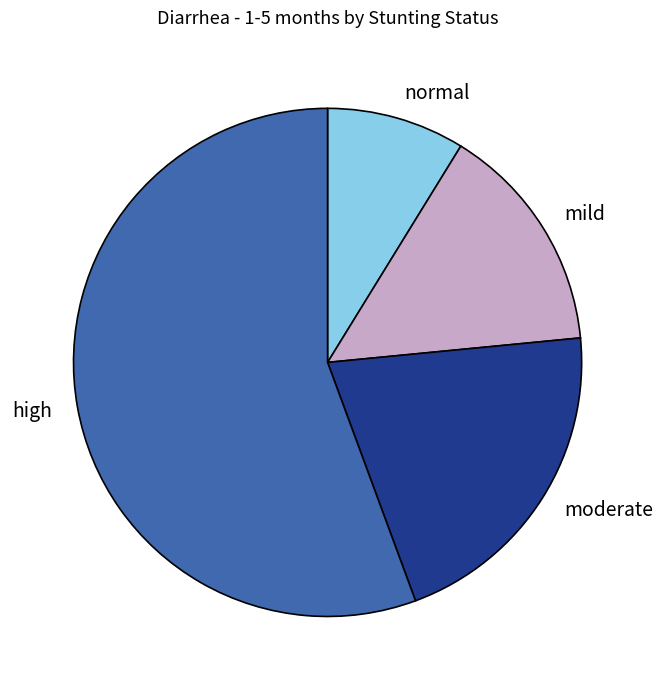

Is it true that high is 56% of the pie?

True